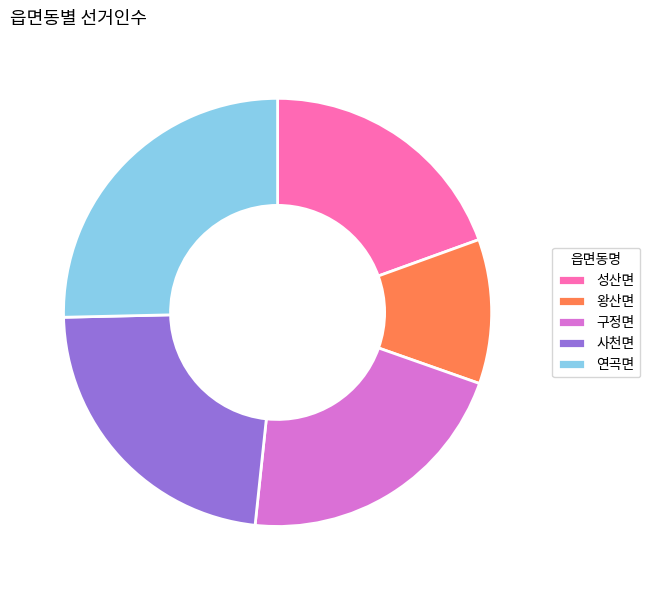

Rank the categories by value from highest to lowest.

연곡면, 사천면, 구정면, 성산면, 왕산면